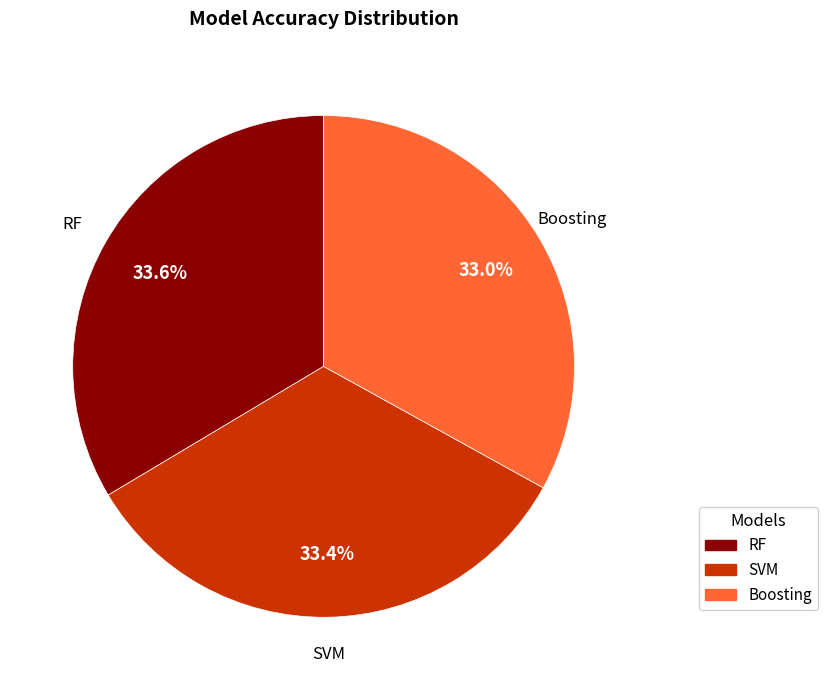

Approximately how many times larger is the value at RF compared to Boosting?

1.0